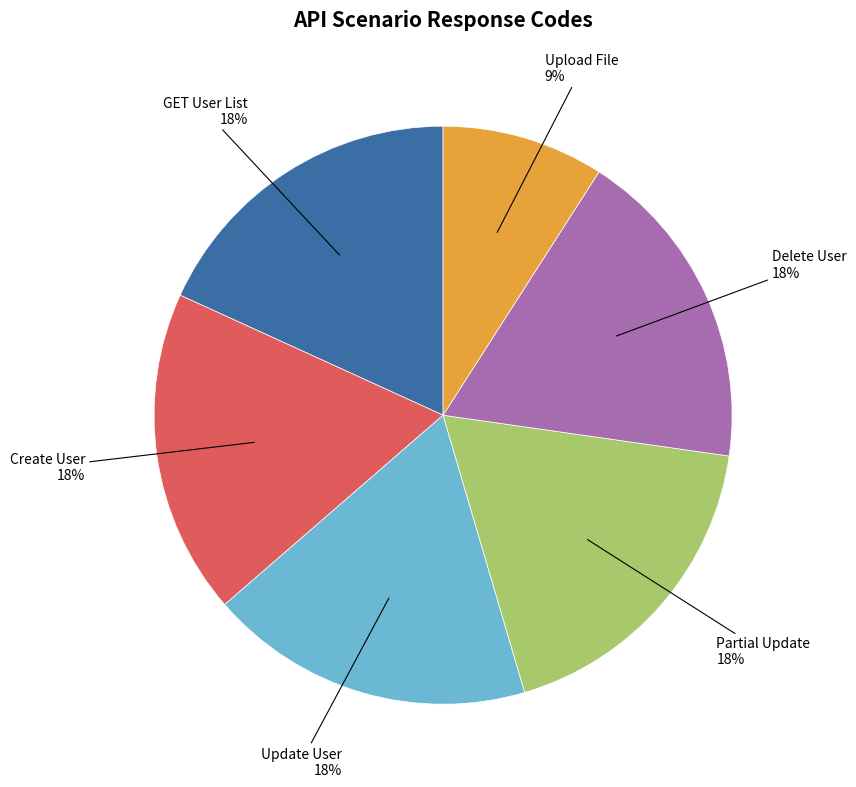

To the nearest percent, what is the difference between the largest and smallest slice percentages?

9%